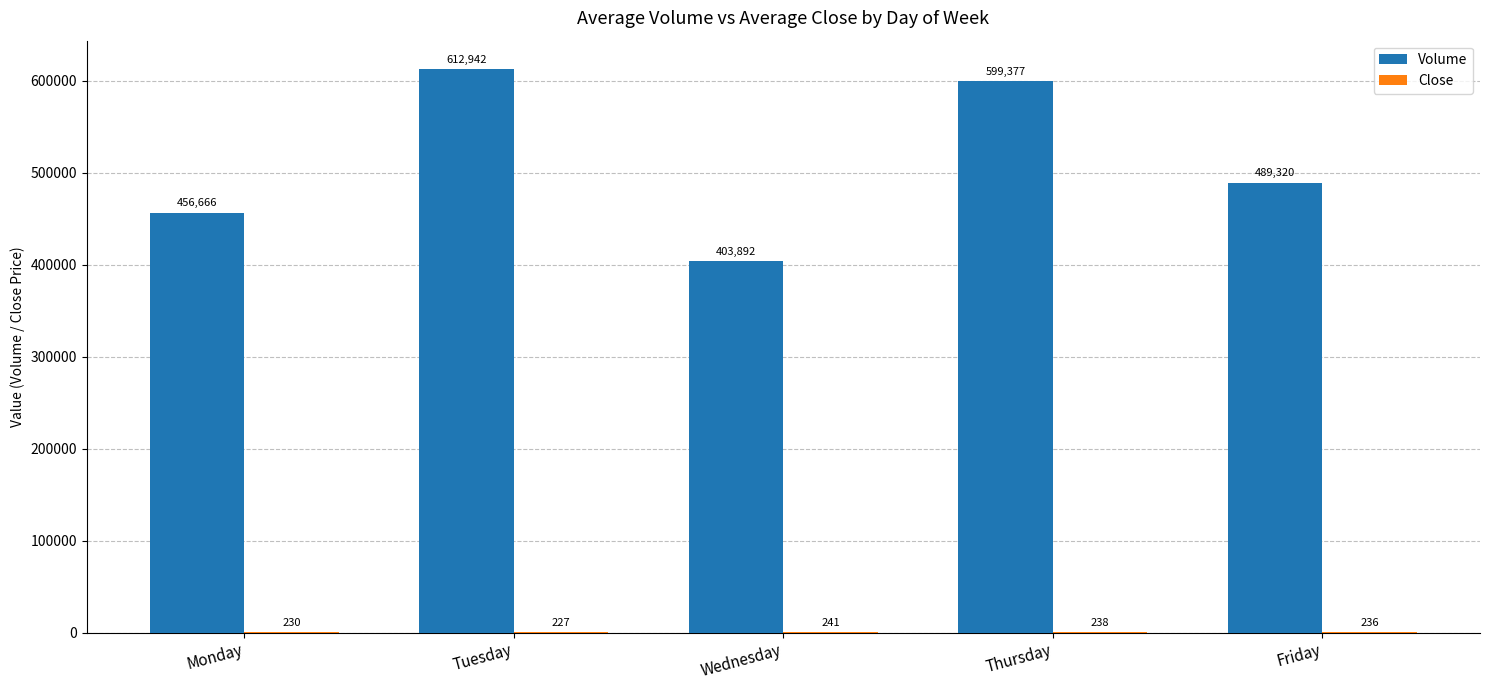

The Volume series shows 1058308.8 at Tuesday. True or false?

False